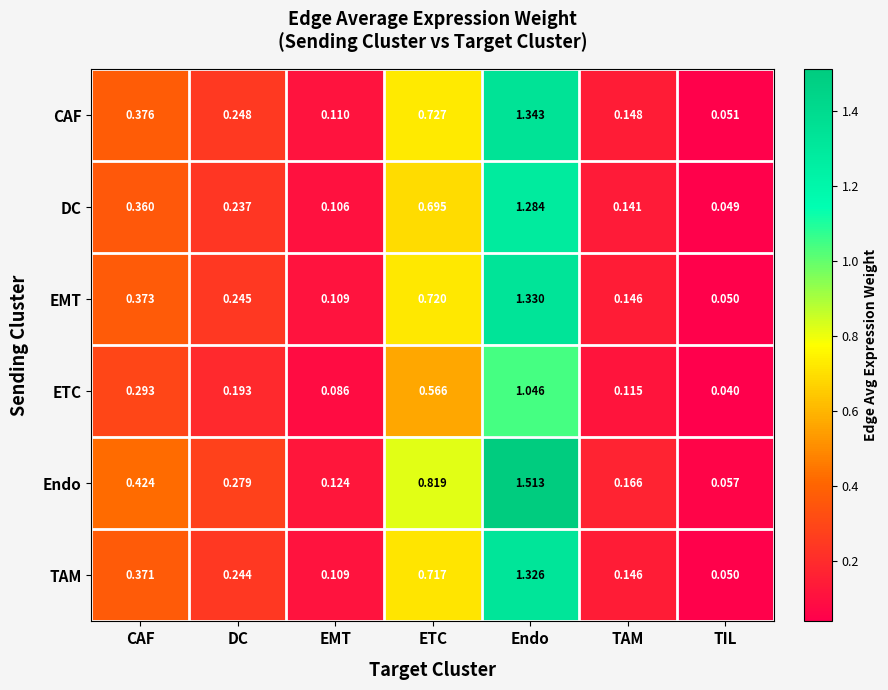

At which label is DC closest to 0?

TIL